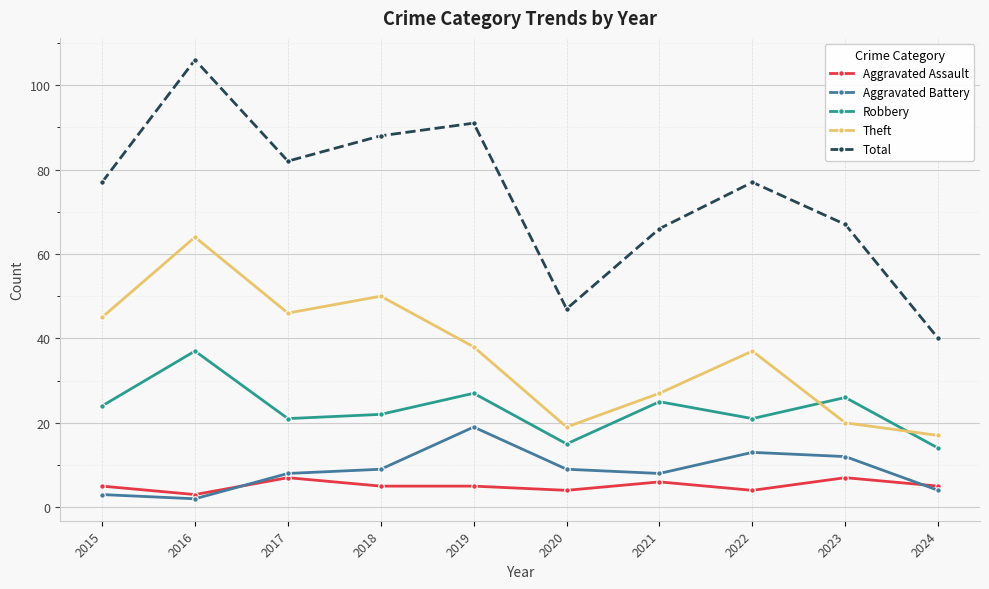

Count the number of data series in this chart.

5